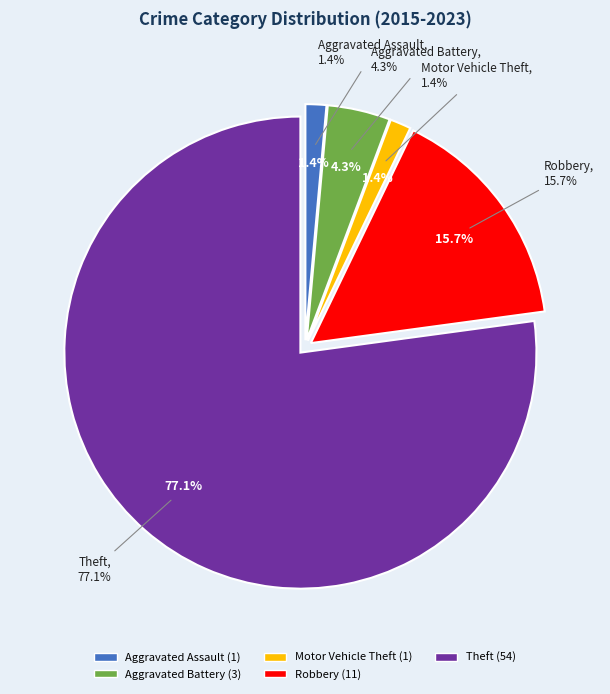

Which category has the smallest portion of the pie?

Aggravated Assault